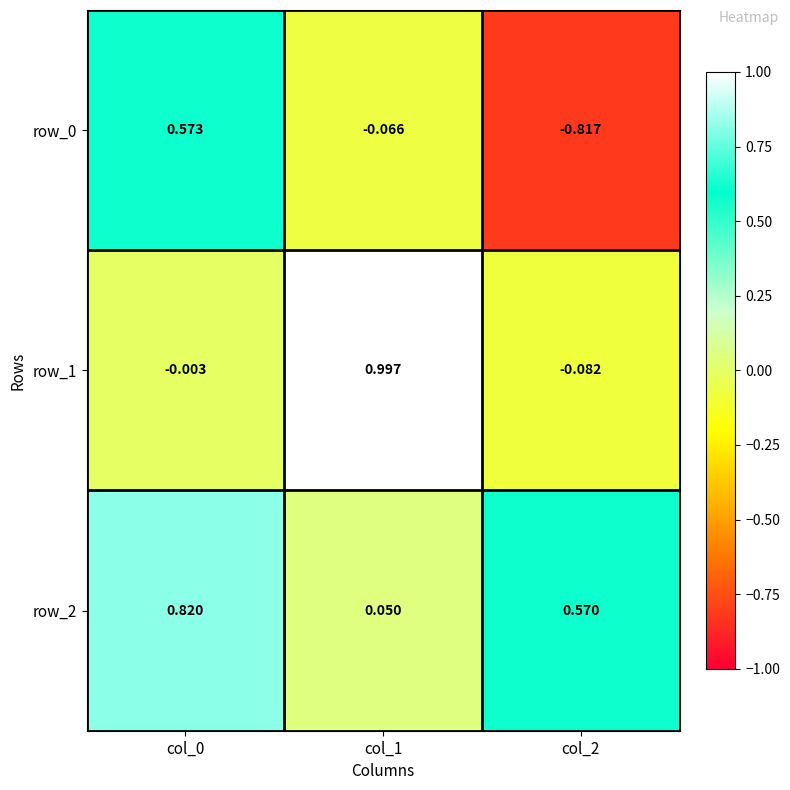

Count the number of data series in this chart.

3